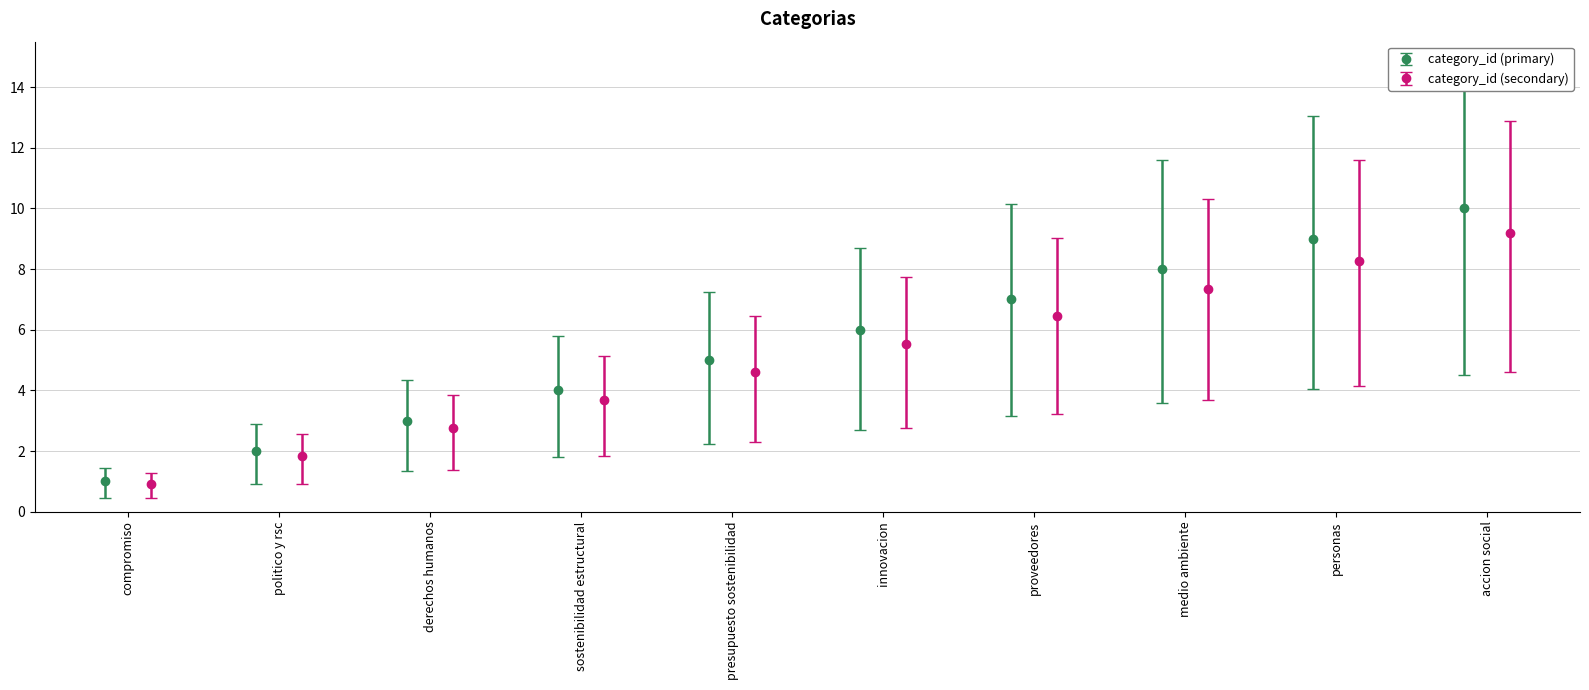

What is the label of the 4th bar from the right?

proveedores